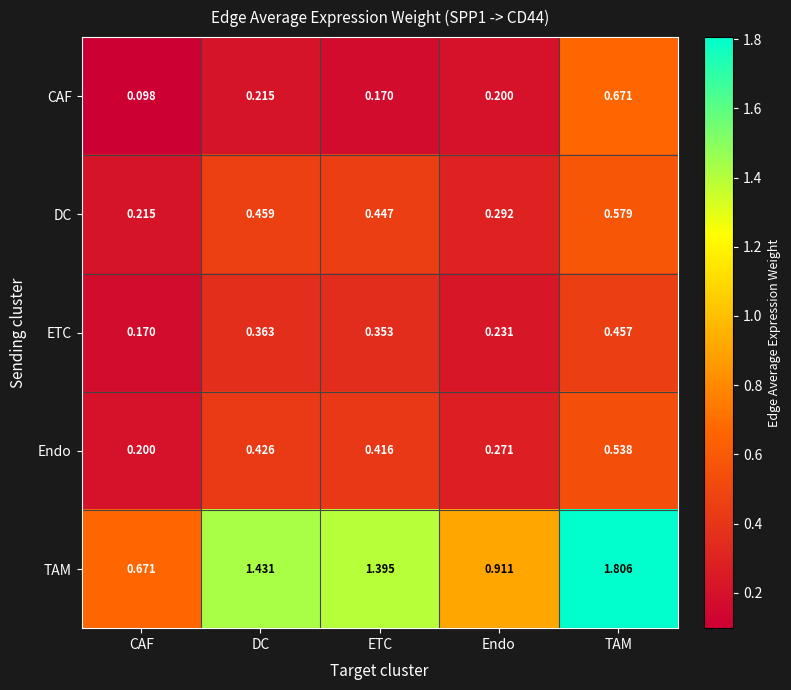

At which label is Endo closest to 0?

CAF